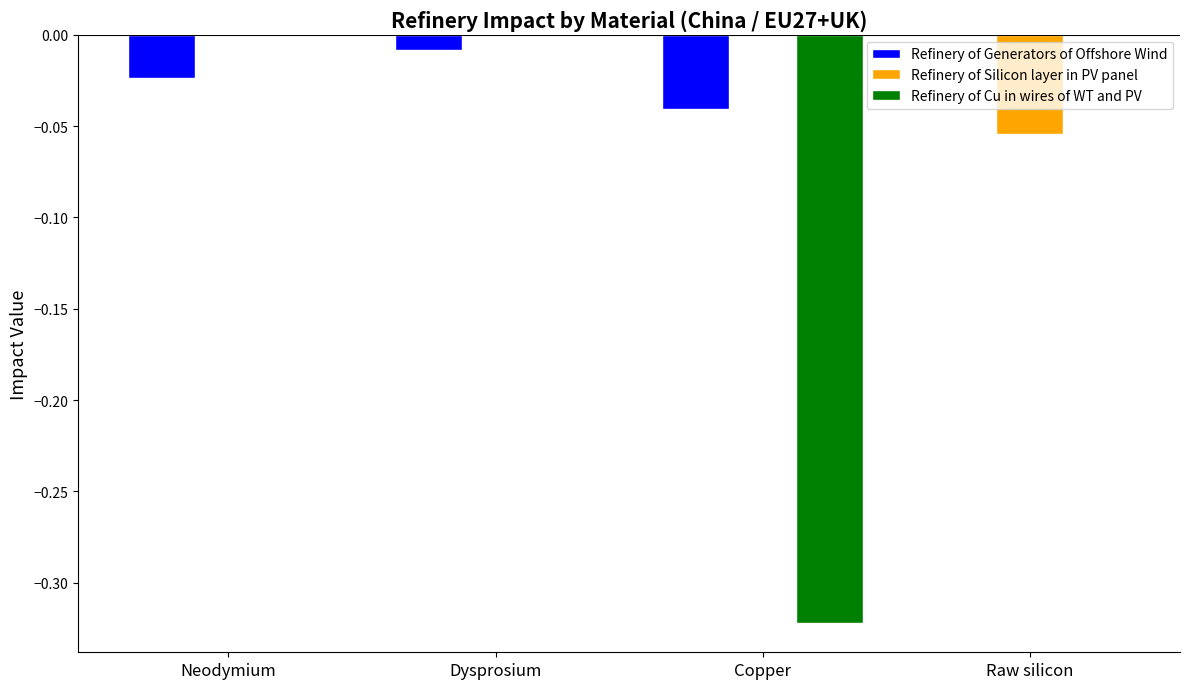

Which series changed the most between Dysprosium and Raw silicon?

Refinery of Silicon layer in PV panel